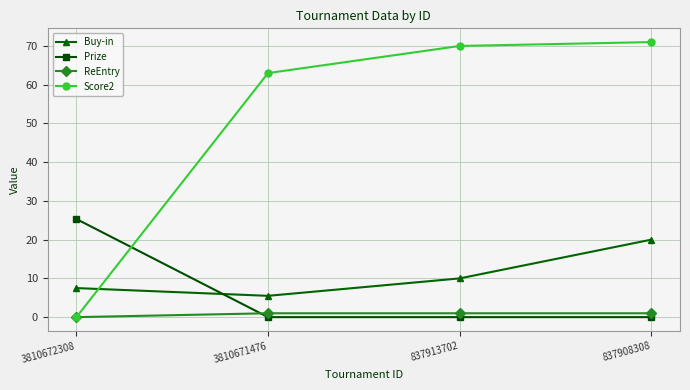

Count the number of categories in the chart.

4